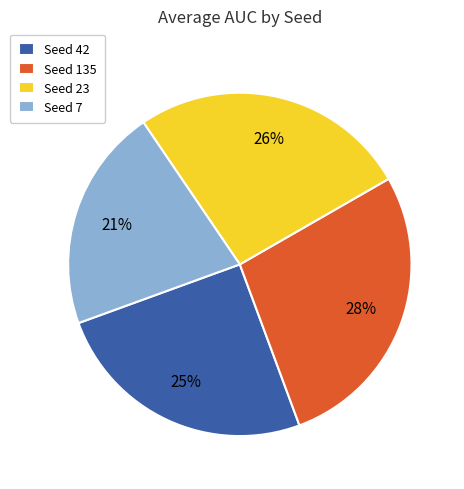

Rank the categories by value from lowest to highest.

Seed 7, Seed 42, Seed 23, Seed 135